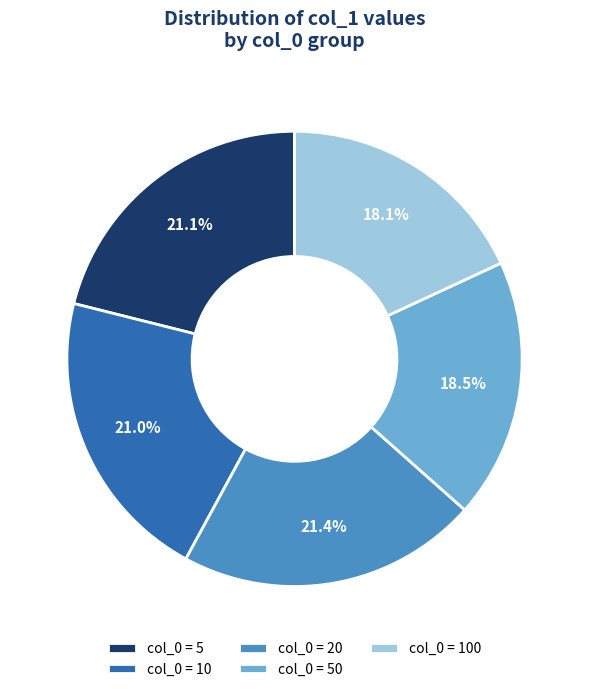

How much of the chart is everything except col_0 = 50?

81.5%